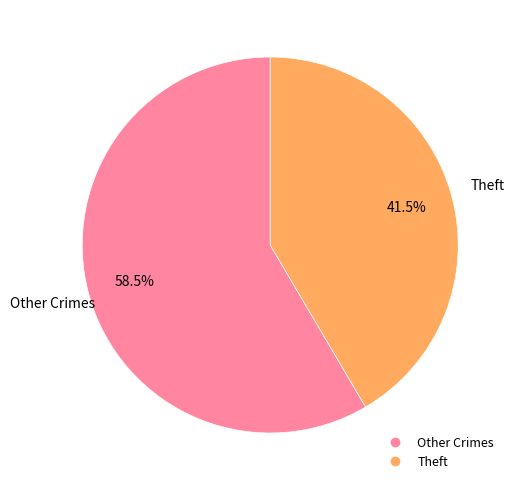

Is there any slice that represents more than half of the pie?

Yes